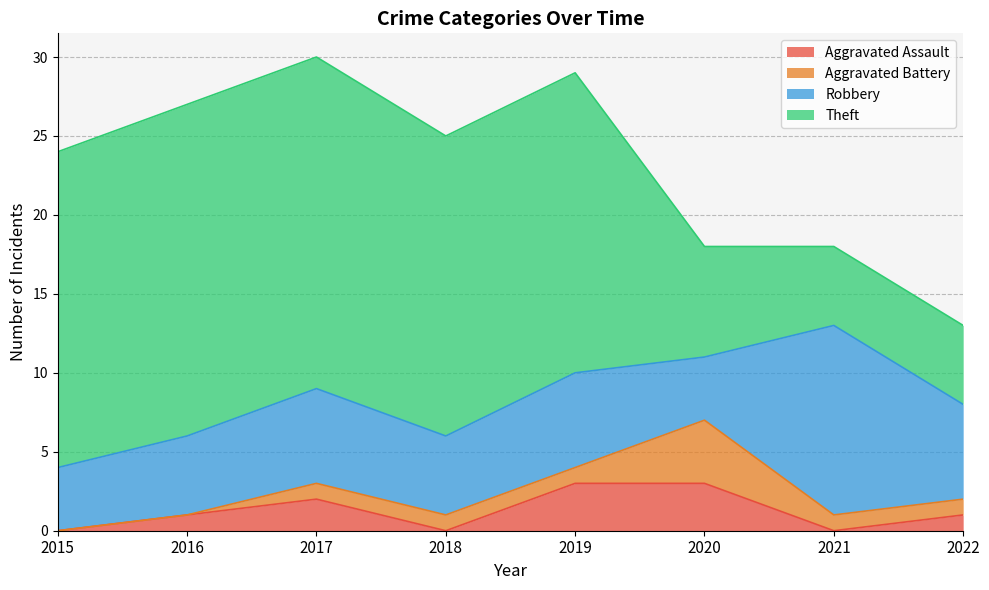

Is the value of Aggravated Battery at 2015 greater than the value of Aggravated Assault at 2022?

No